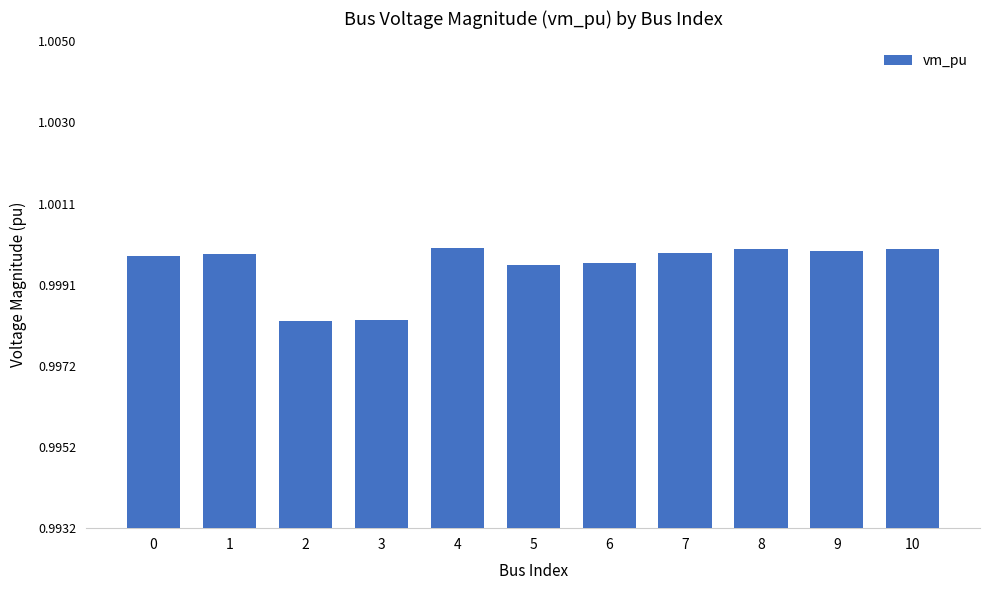

Is it true that the value at 1 is 1.0?

True